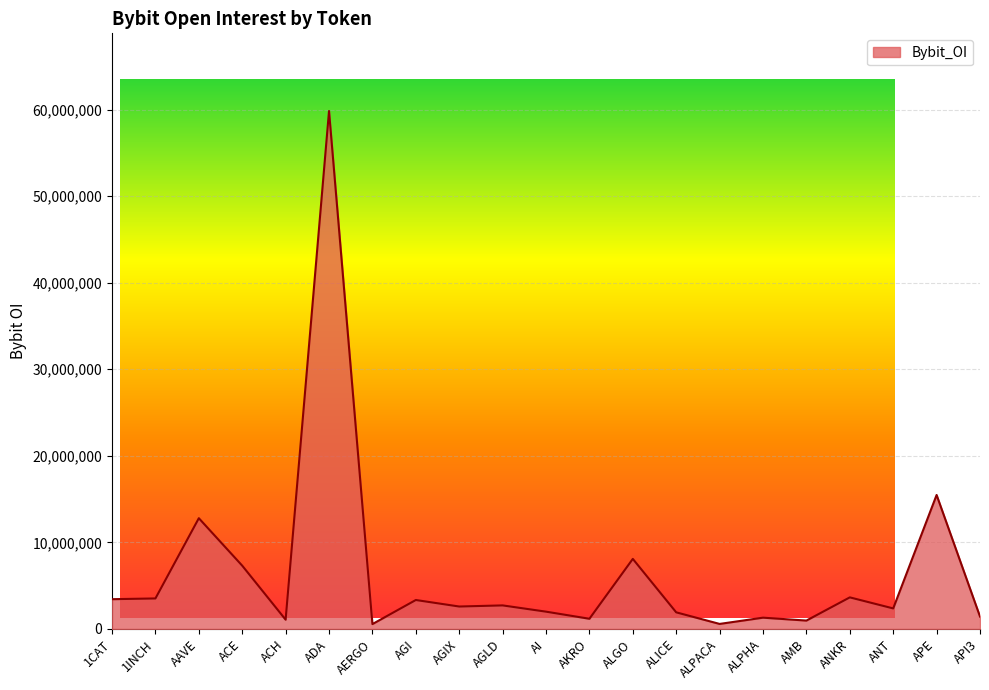

True or false: there are more than 1 points higher than both neighbors.

True